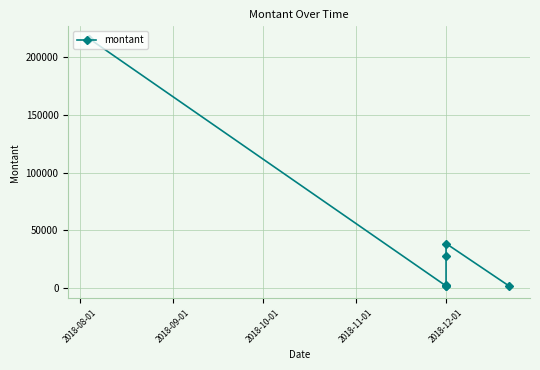

How many data points are less than 2349?

3